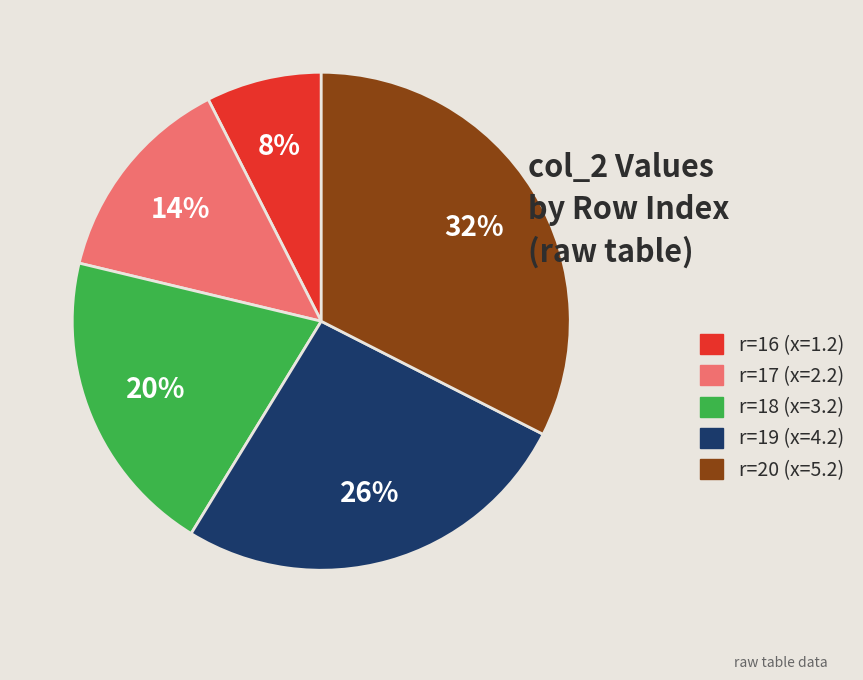

To the nearest percent, what portion does r=19 (x=4.2) represent?

26%